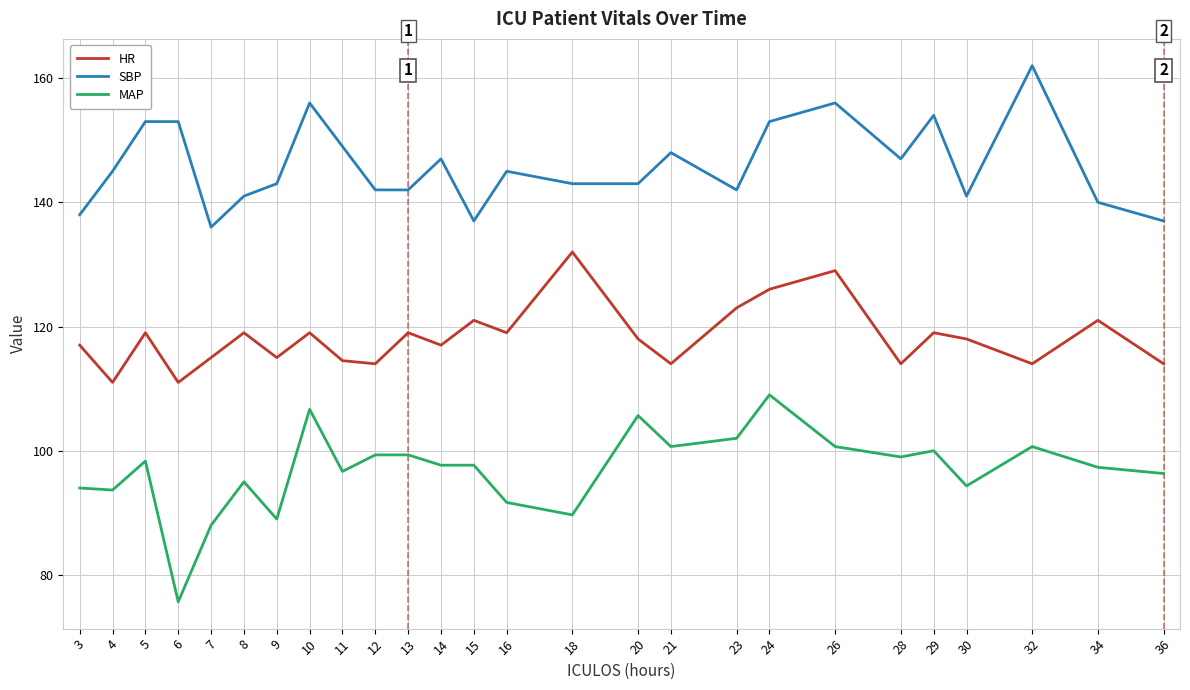

What is the total value across all series at 28?

360.0